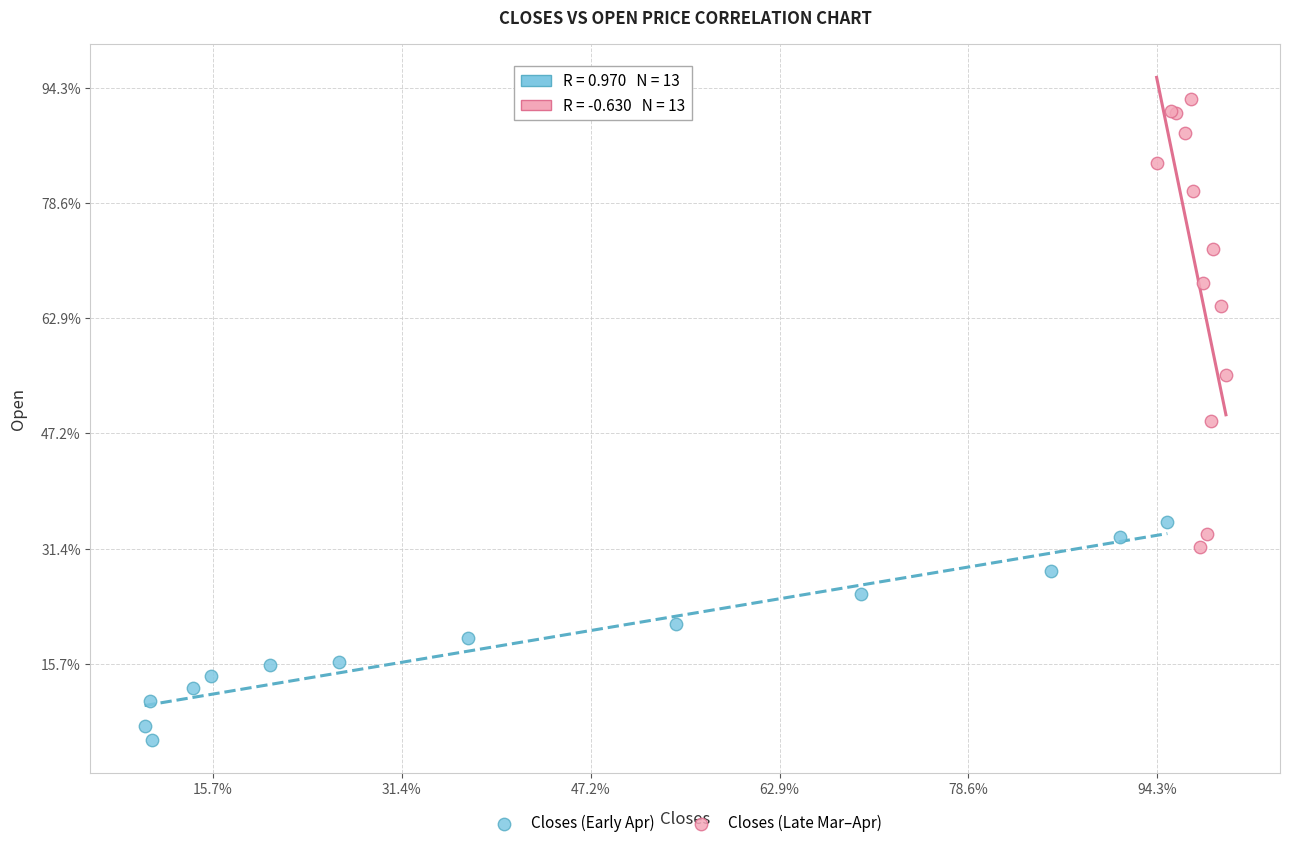

Which series has the widest spread of Y values?

Closes (Late Mar–Apr)